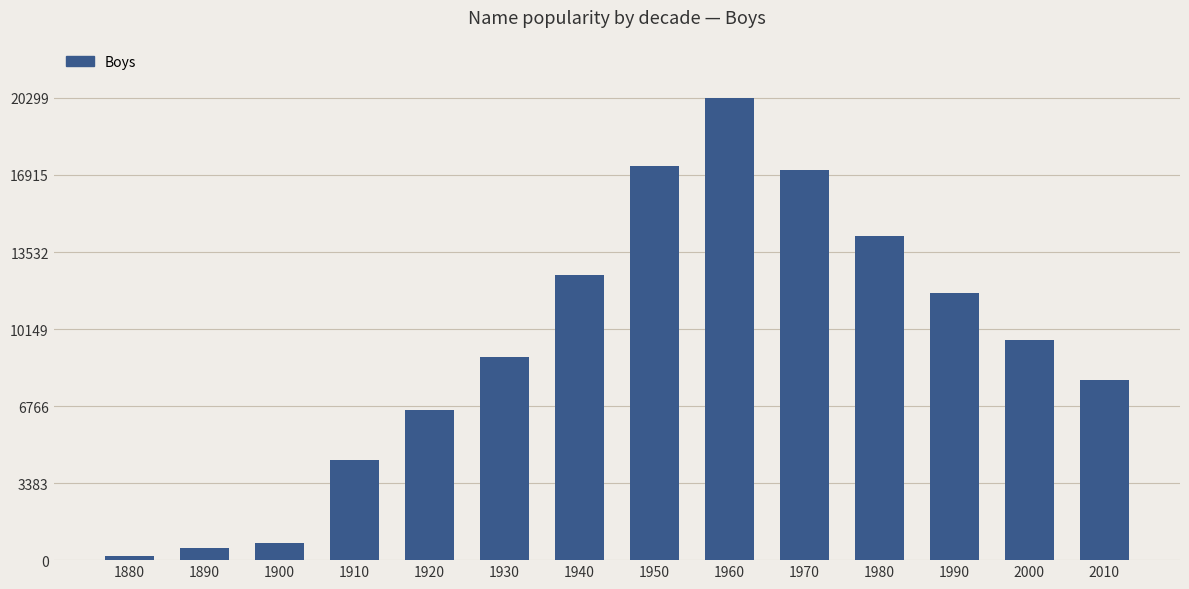

How many values are below 9657?

7